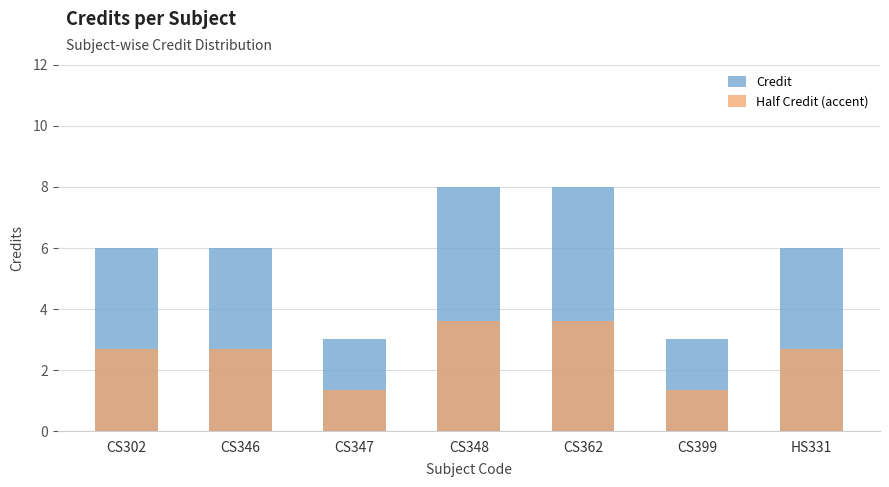

What is the label of the 5th bar from the left?

CS362